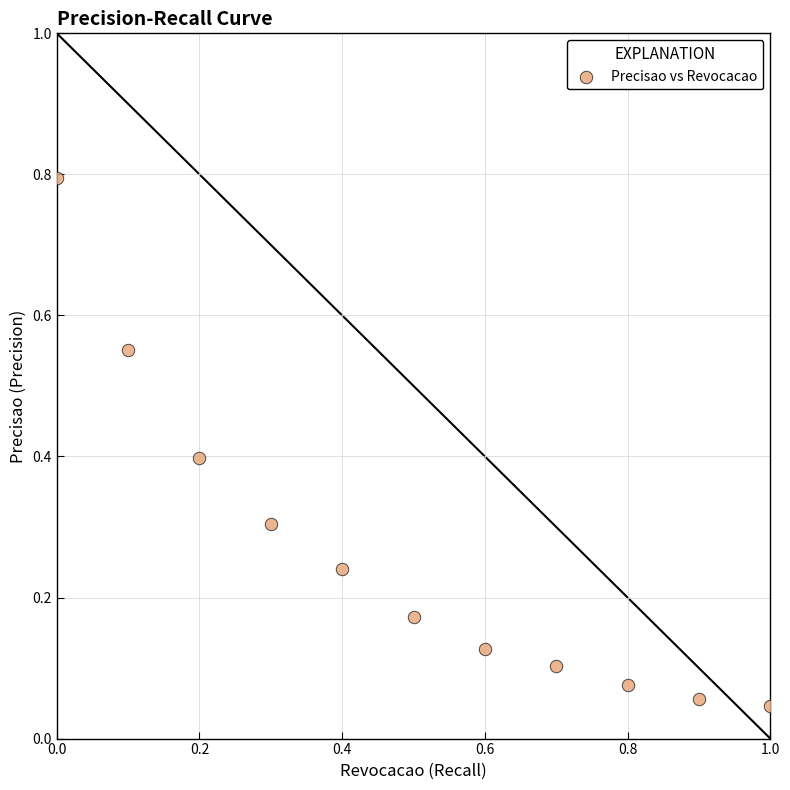

What is the average X value?

0.5